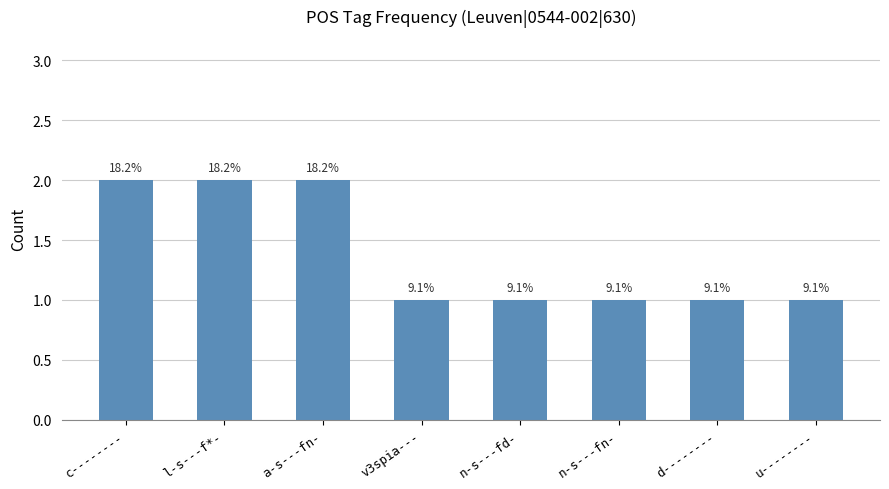

Are the bars horizontal?

No